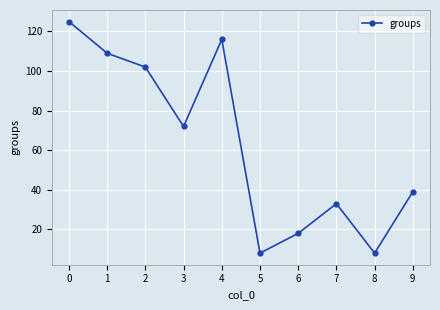

Reading right to left, what are all the values shown in this chart?

9=39	8=8	7=33	6=18	5=8	4=116	3=72	2=102	1=109	0=125